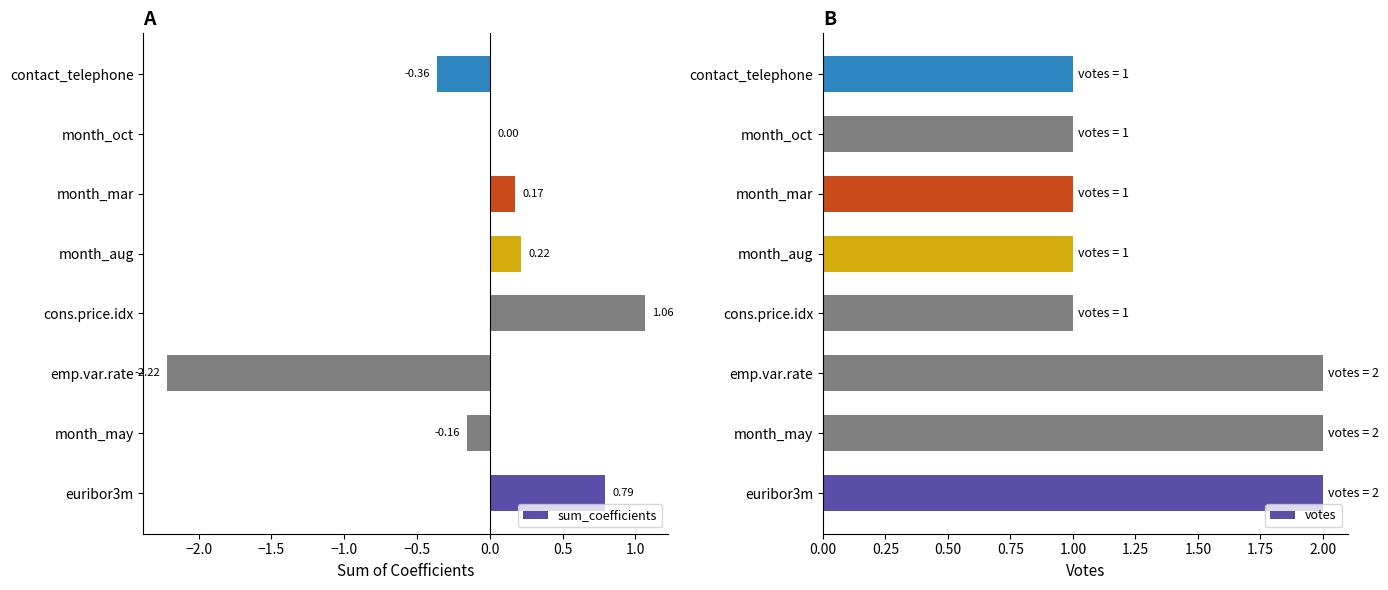

What is the value of the votes bar at the 3rd from the left?

2.0